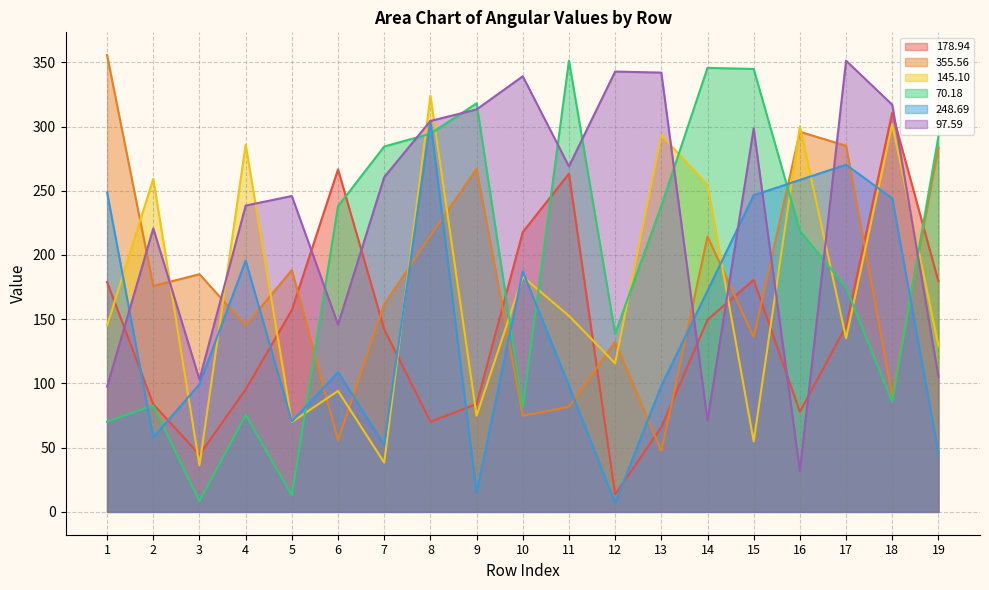

Rank the series at 16 from lowest to highest value.

97.59, 178.94, 70.18, 248.69, 355.56, 145.10